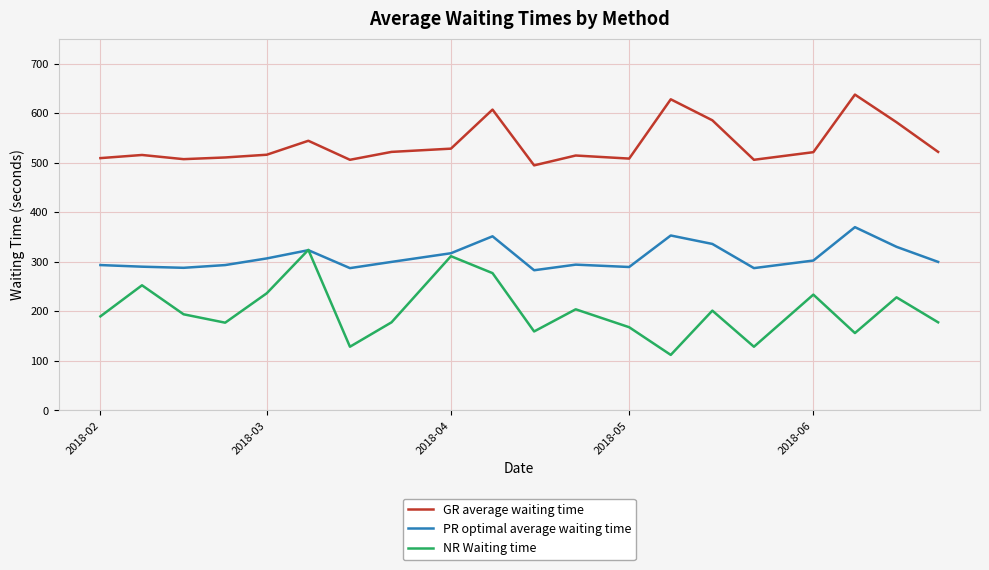

True or false: GR average waiting time and PR optimal average waiting time cross at least once.

False